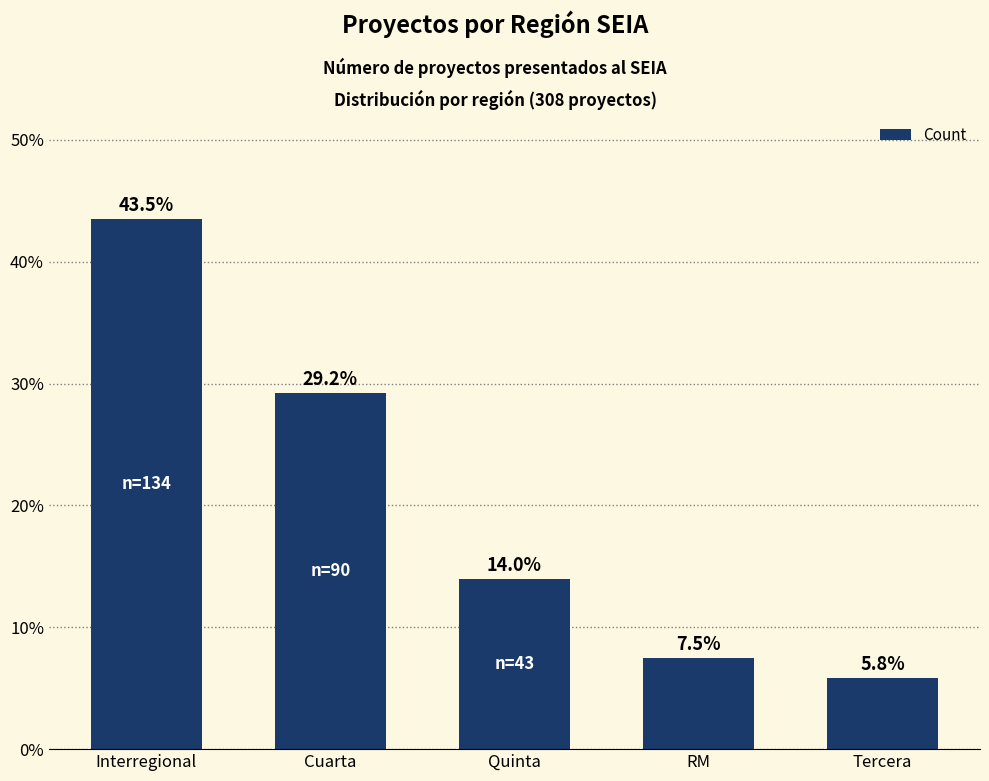

True or false: the data shows 19.5 at Quinta.

False